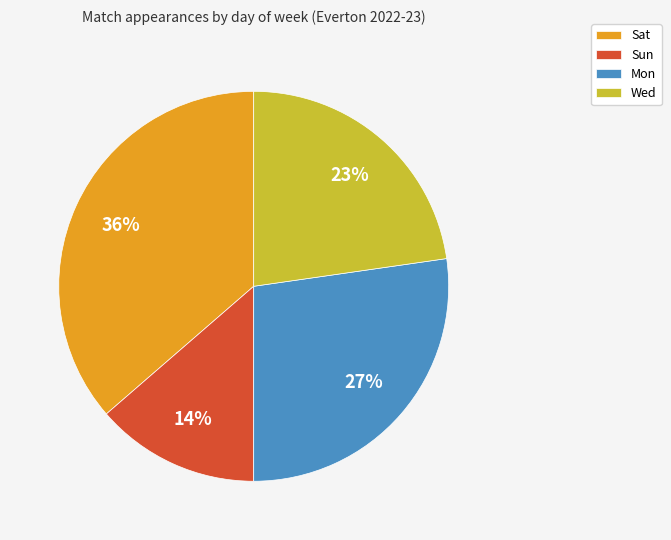

What percentage is the Sun slice, to the nearest percent?

14%